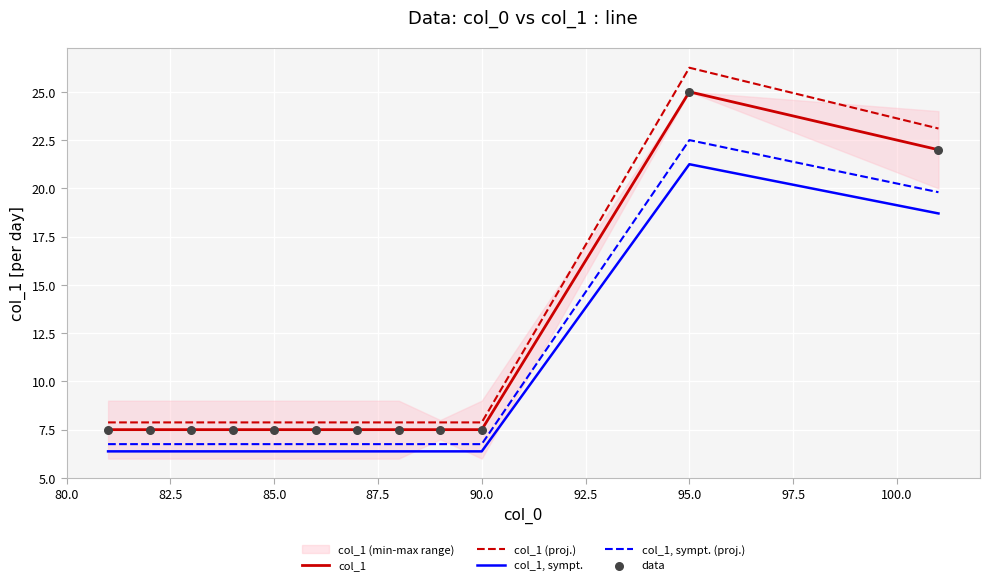

Which series has the largest total across all categories?

col_1 (proj.)